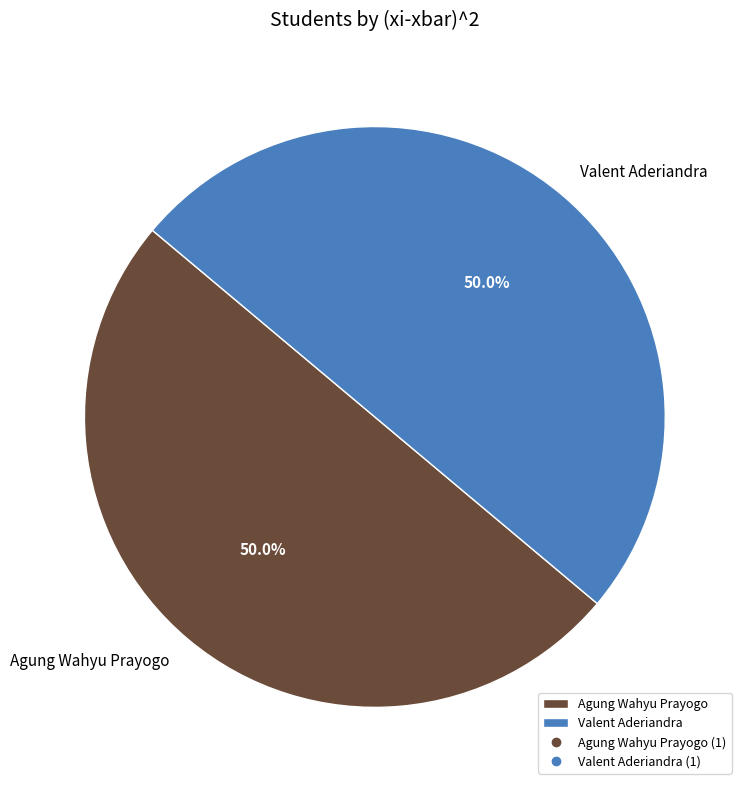

Combined, do Agung Wahyu Prayogo and Valent Aderiandra account for over 50%?

Yes